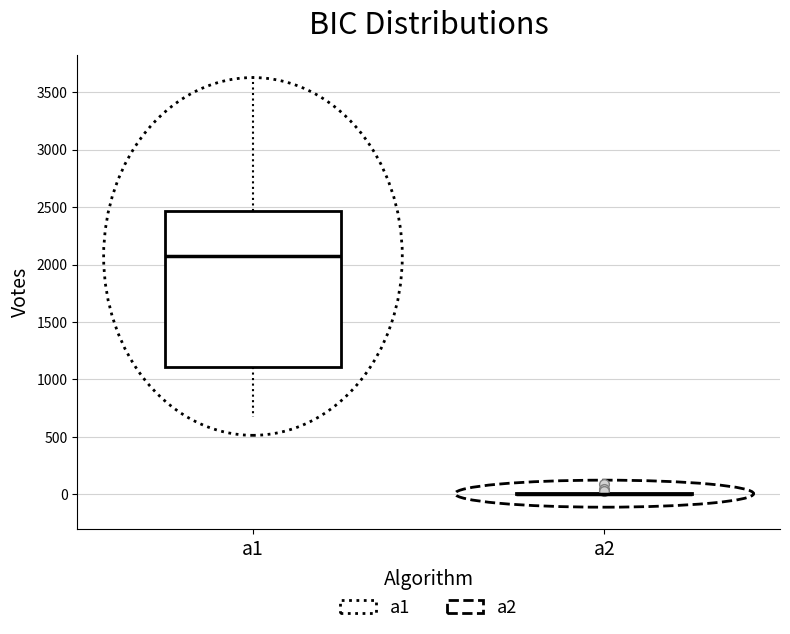

Reading left to right, read every box against the y-axis: the position of its median line, the range the box covers, and the ends of its whiskers. The values are not printed on the chart, so give them approximately, as read against the axis.

a1: median 2050, box 1100 to 2450, whiskers 650 to 3650
a2: box collapsed to a line at 0, whiskers 0 to 0